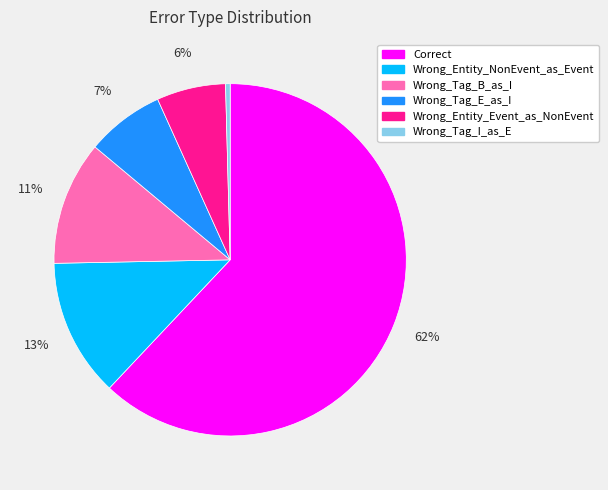

Which category has the smallest portion of the pie?

Wrong_Tag_I_as_E